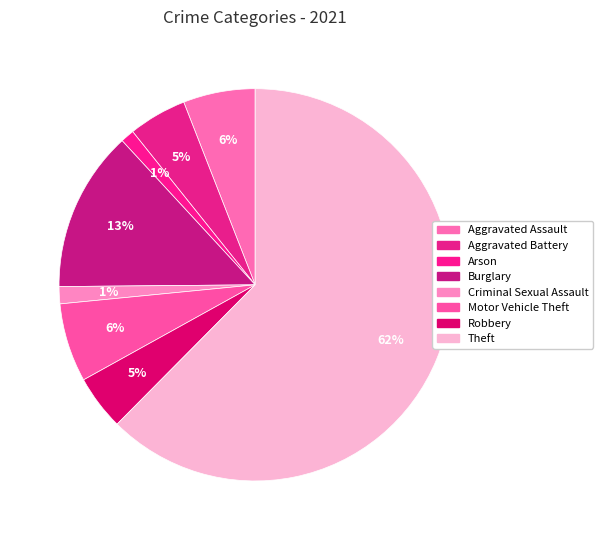

How many slices are in this pie chart?

8